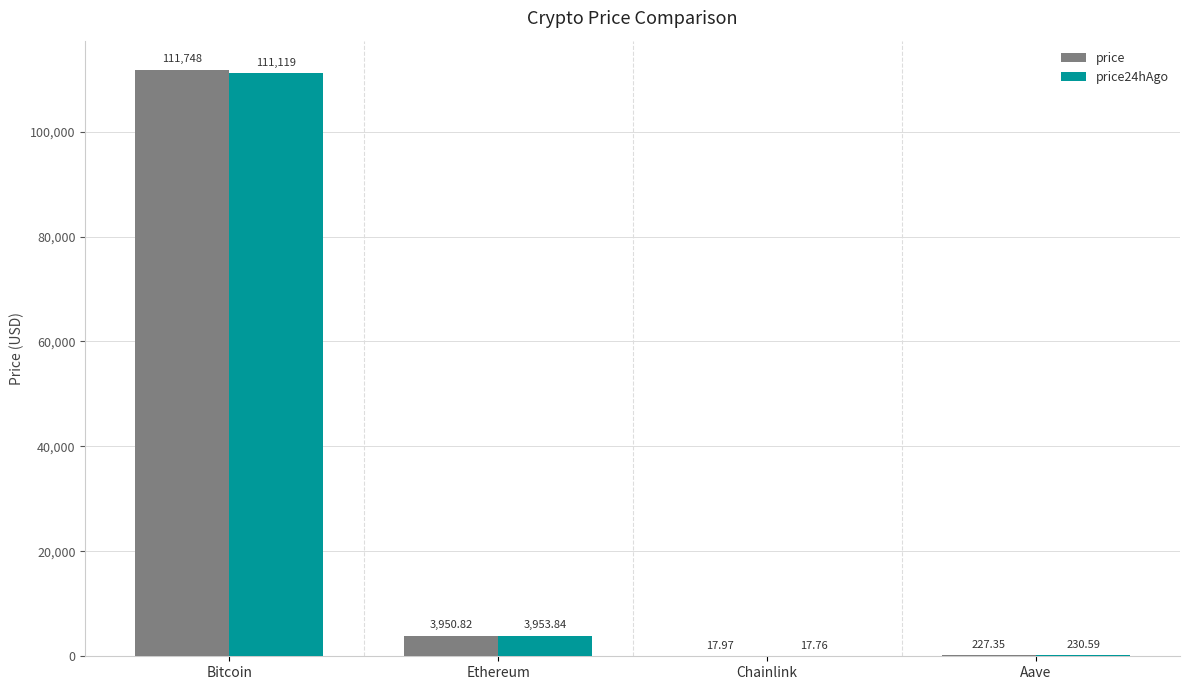

How many data points does each series have?

4